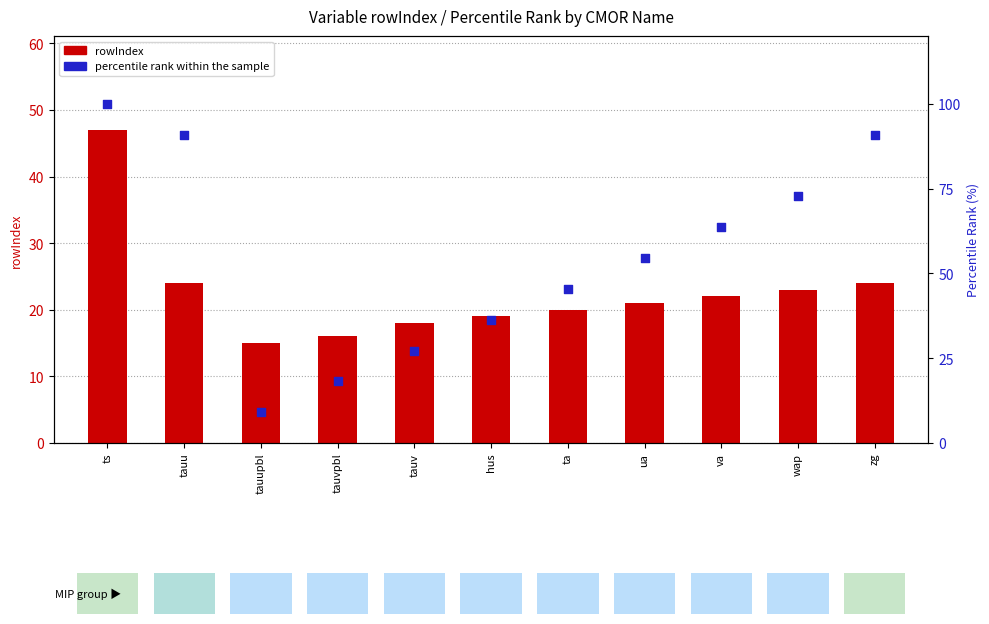

At which category is the sum across all series the highest?

ts